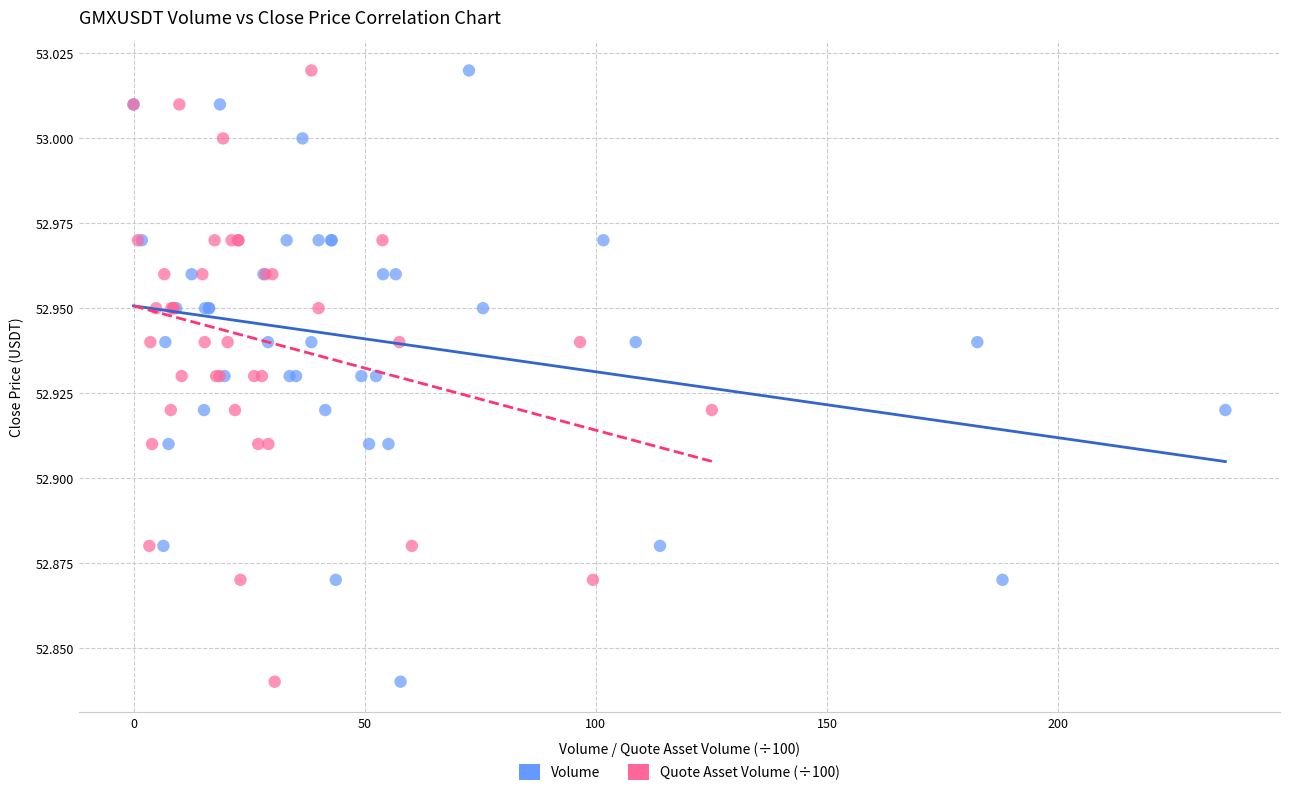

What are all the series names shown in the legend?

Volume, Quote Asset Volume (÷100)